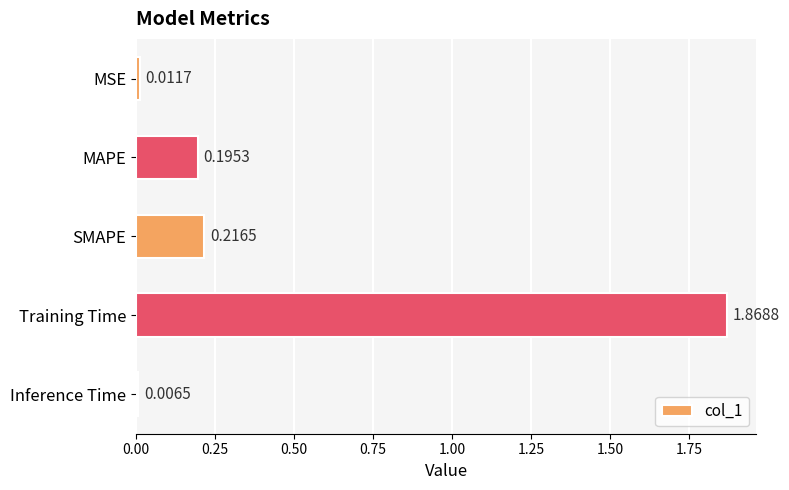

Rank the categories by value from highest to lowest.

Training Time, SMAPE, MAPE, MSE, Inference Time